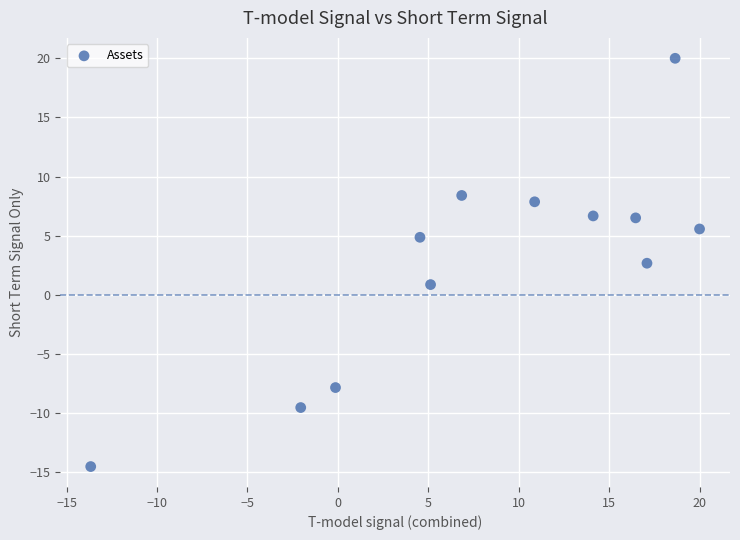

What is the average X value?

8.2